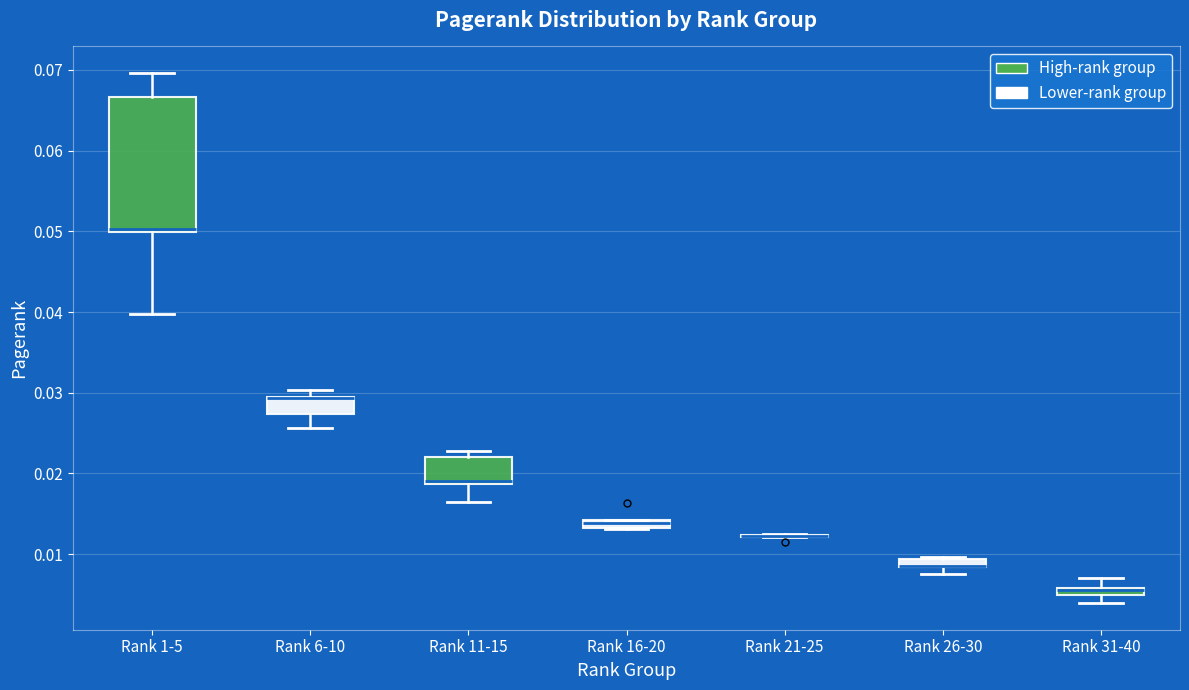

Which box is the tallest, from its lower edge to its upper edge?

Rank 1-5